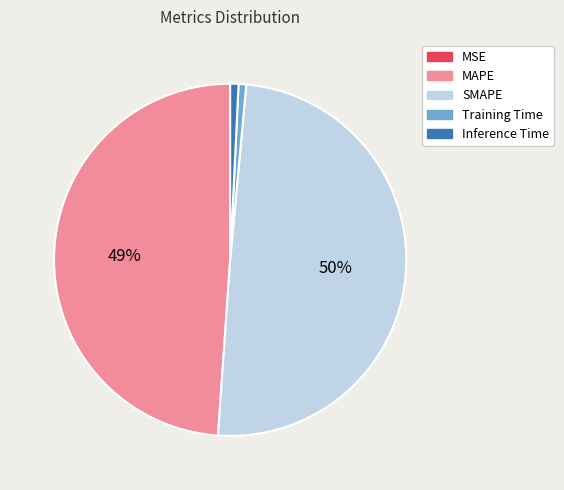

Does MAPE account for over 50% of the chart?

No